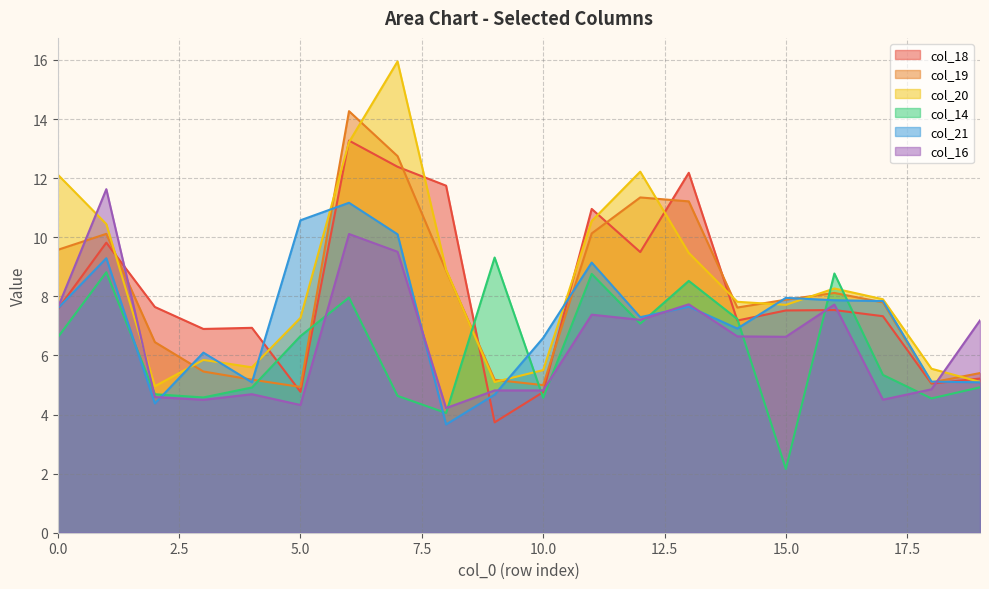

What is the difference between the highest and lowest values at 11?

3.6